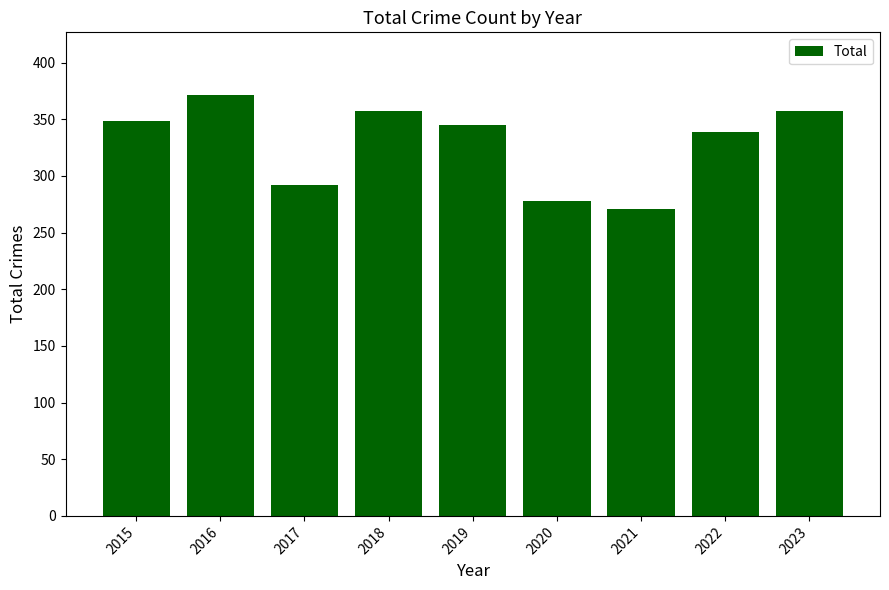

Read the value at 2021, to the nearest 50.

250